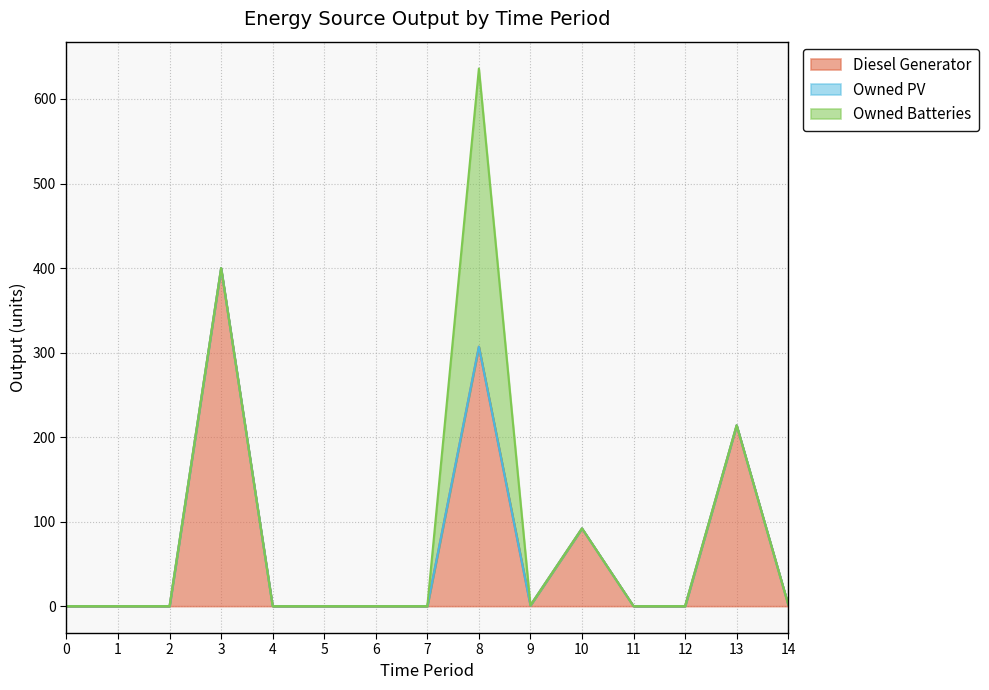

True or false: Diesel Generator and Owned Batteries intersect in this chart.

True